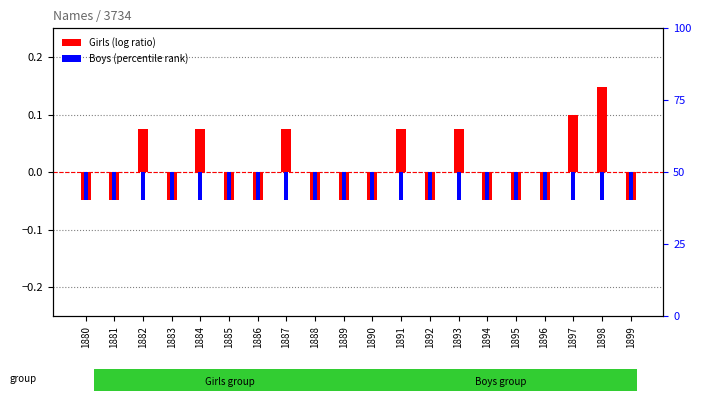

At how many categories does at least one series exceed 0?

7